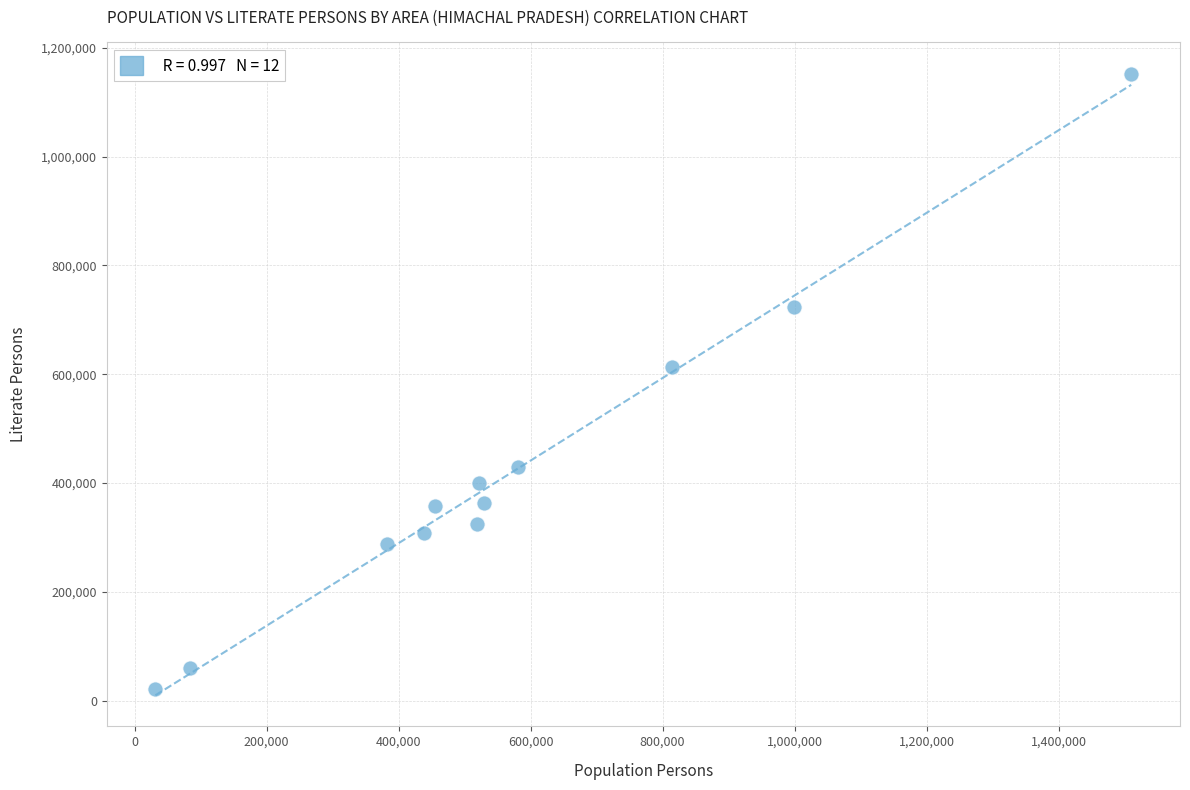

What is the range of X values (max minus min)?

1478511